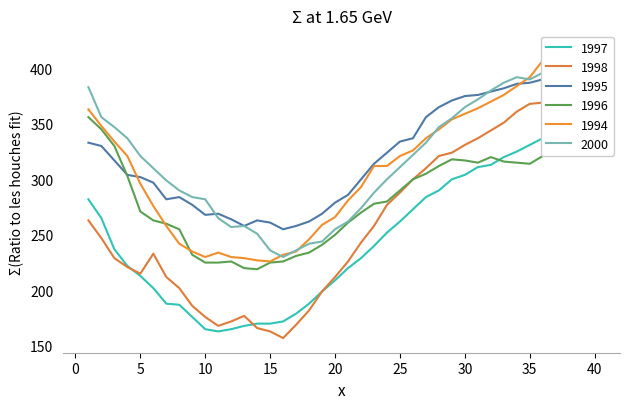

At which label does 1994 reach its minimum?

15